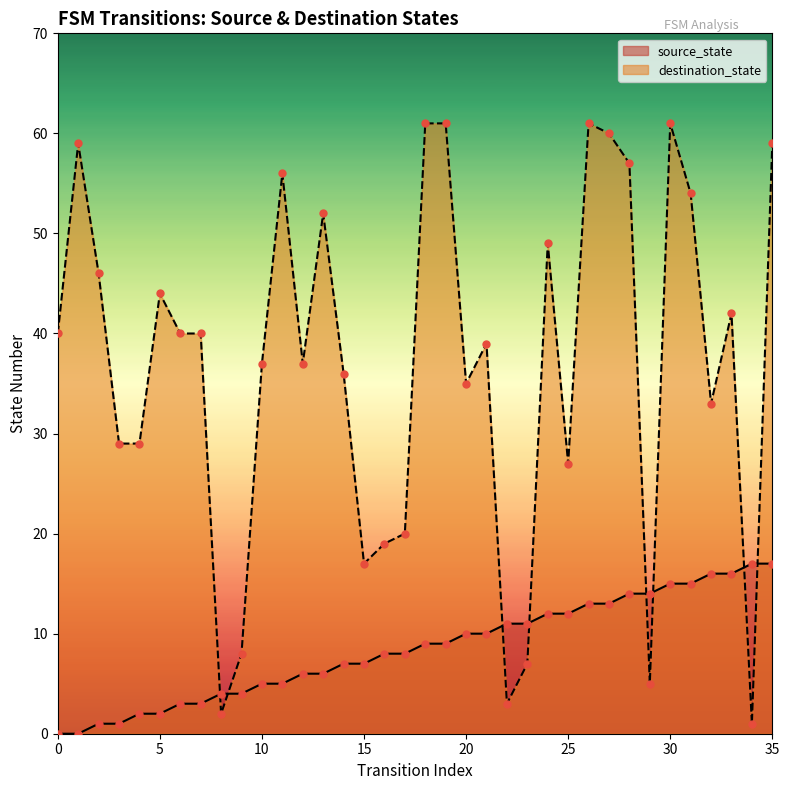

Is the value of source_state at 28 greater than the value of destination_state at 9?

Yes